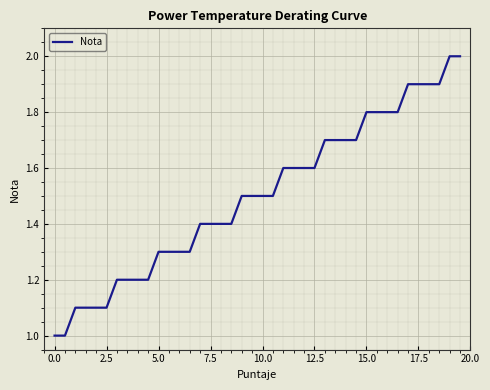

What is the difference between the maximum and minimum values?

1.0